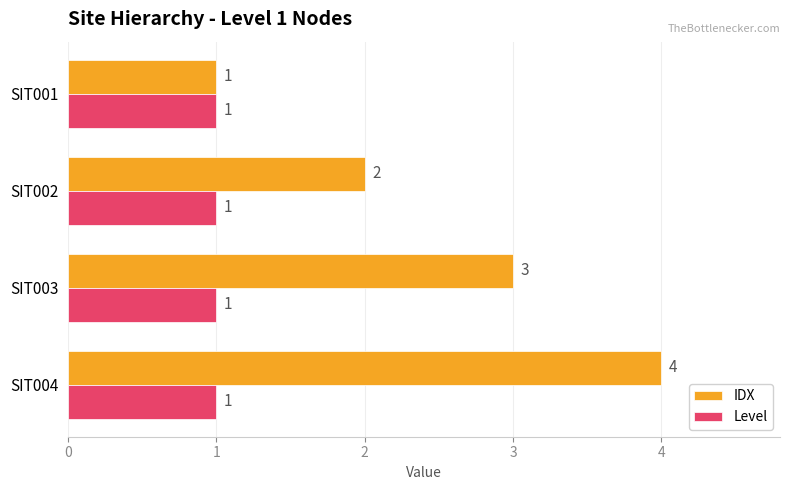

What is the average value of the Level series?

1